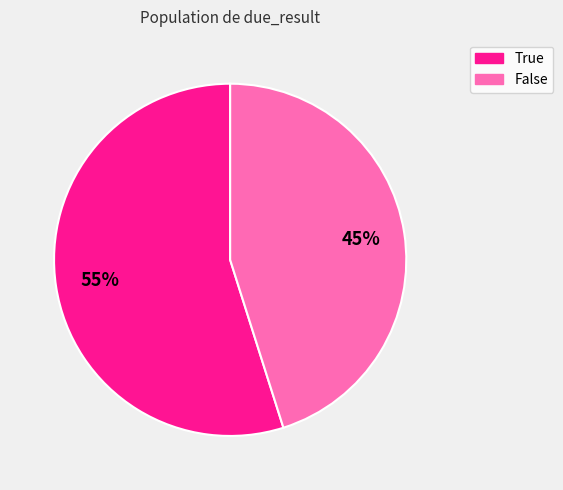

To the nearest percent, what is the average slice percentage?

50%